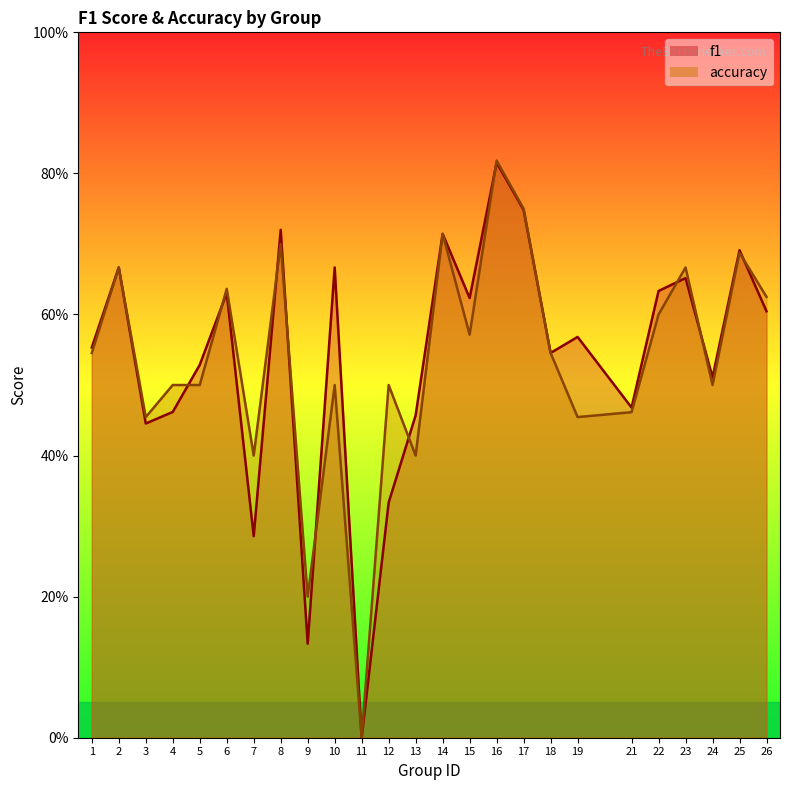

At which category does f1 reach its first local valley?

3